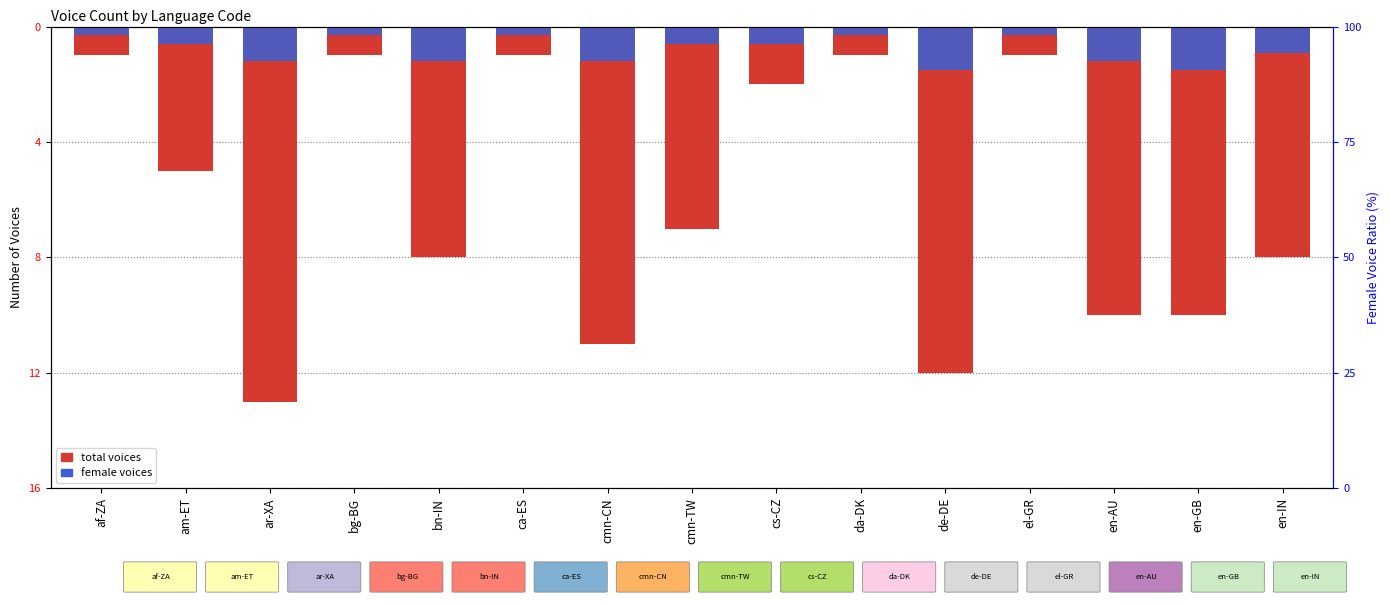

What is the label of the 15th bar from the right?

af-ZA